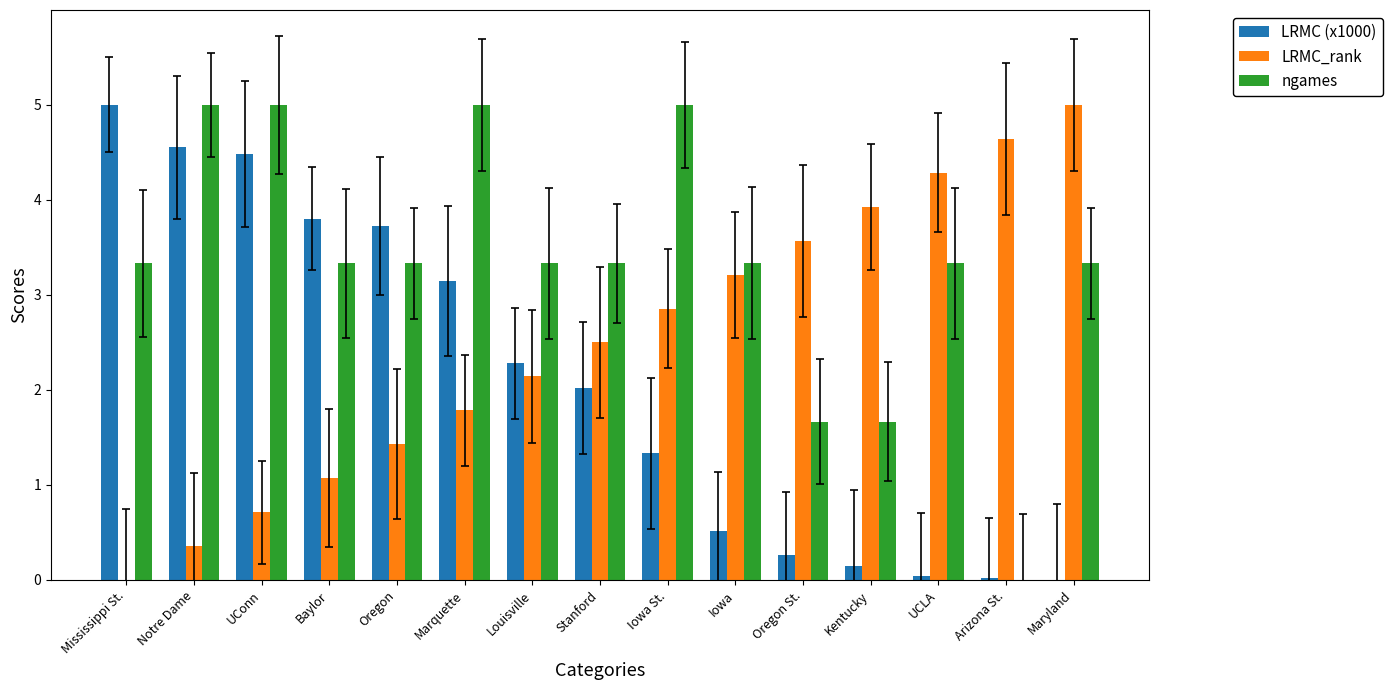

True or false: ngames has a value of 5.6 at Mississippi St..

False